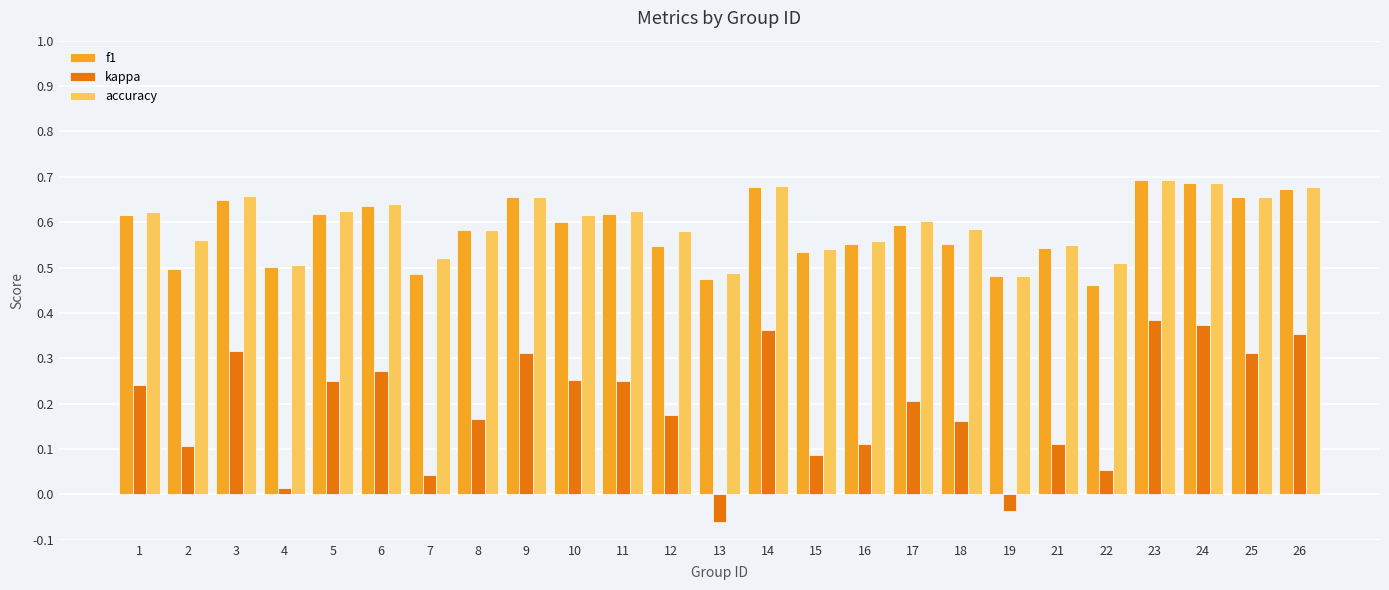

What is the sum of all accuracy values?

14.9